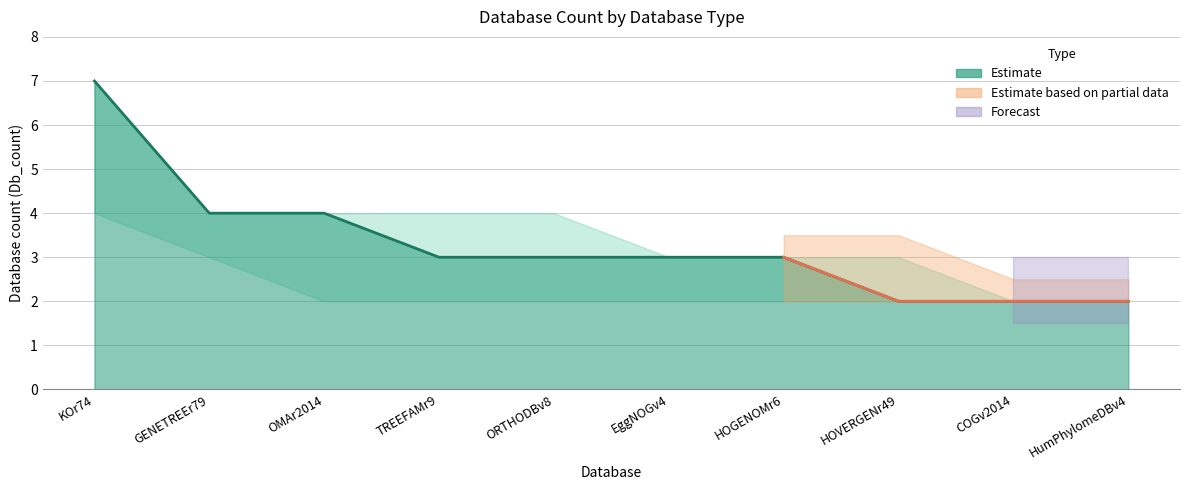

Which label corresponds to the largest value in the chart?

KOr74